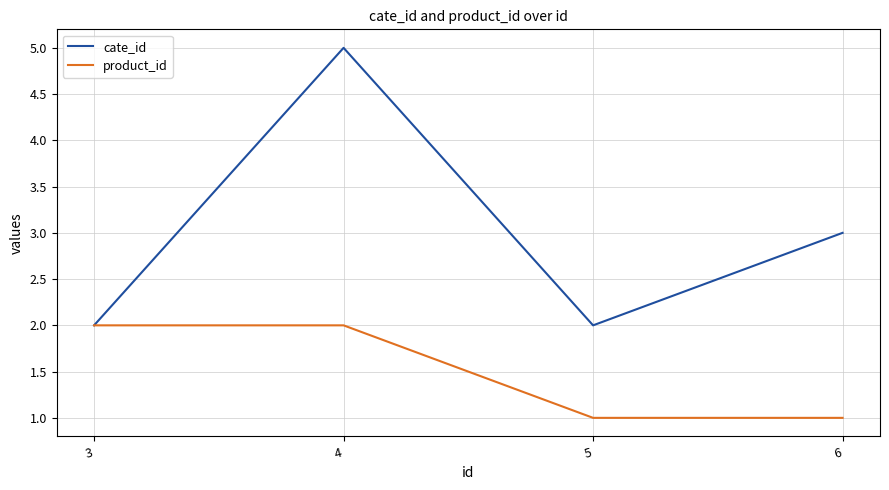

Which series has the widest spread of values?

cate_id